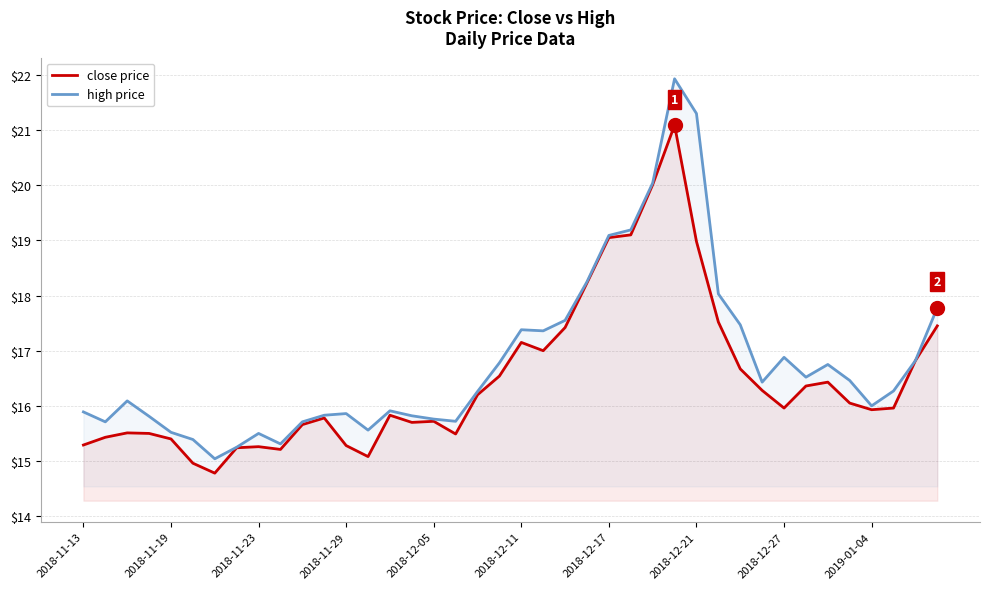

Where is high price nearest to the value 18?

29